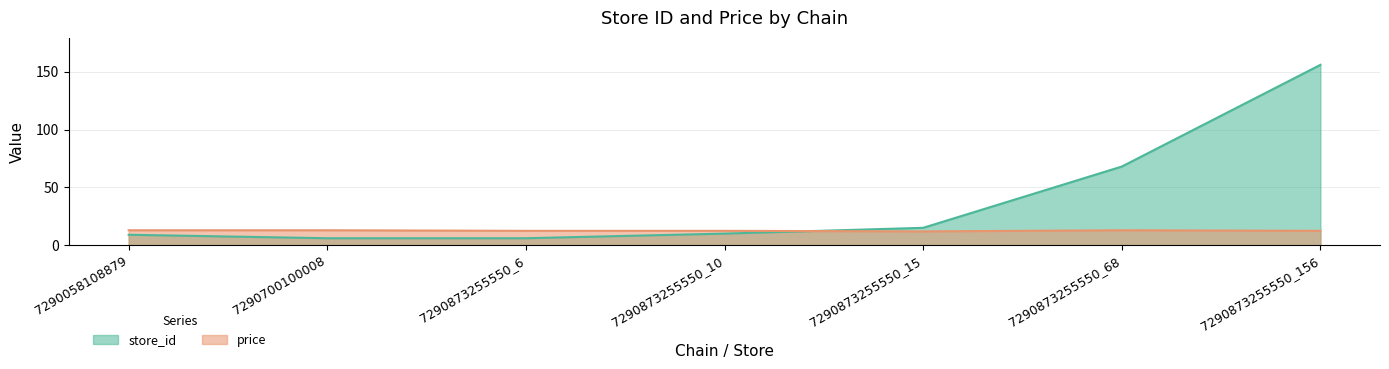

How many intersections are there between store_id and price?

1